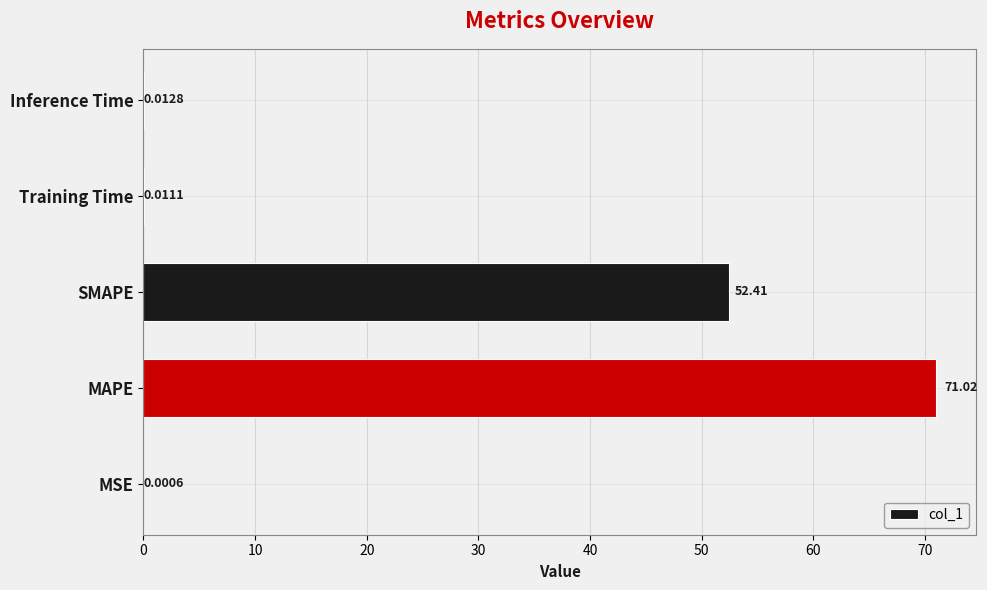

What is the sum of all values?

123.4